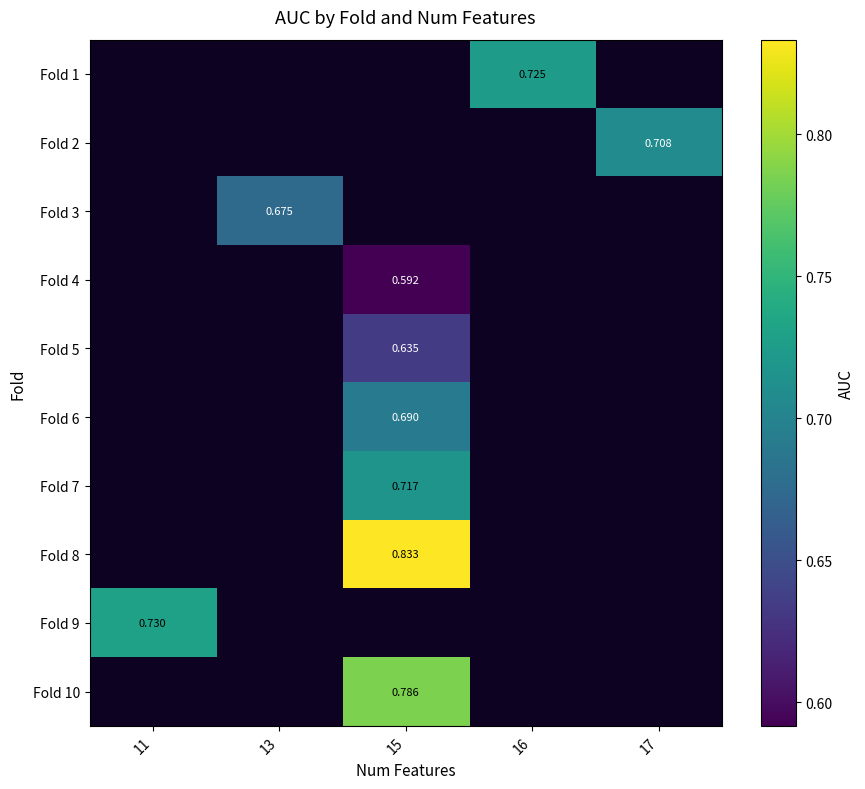

Rank the series at 16 from lowest to highest value.

Fold 1, Fold 2, Fold 3, Fold 4, Fold 5, Fold 6, Fold 7, Fold 8, Fold 9, Fold 10